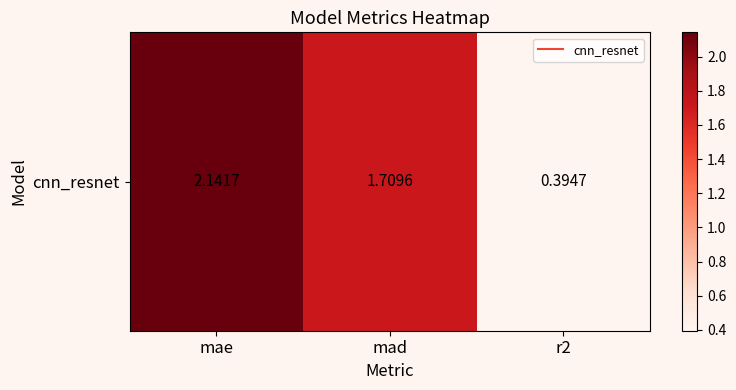

What is the greatest value displayed?

2.1